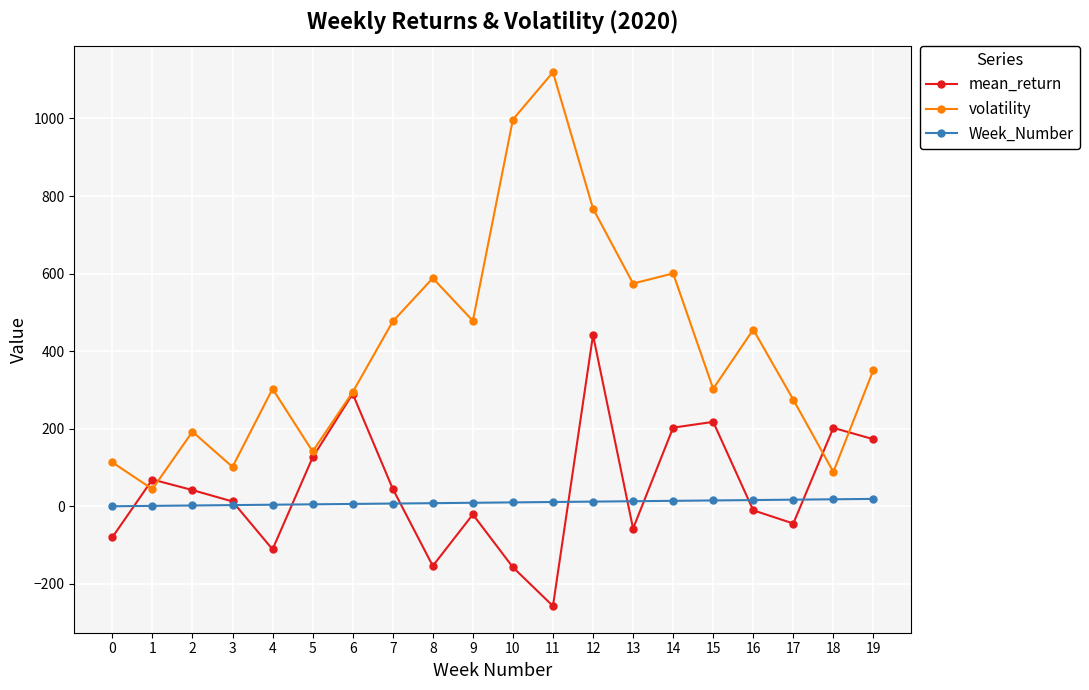

Is the value of Week_Number at 18 greater than the value of mean_return at 7?

No